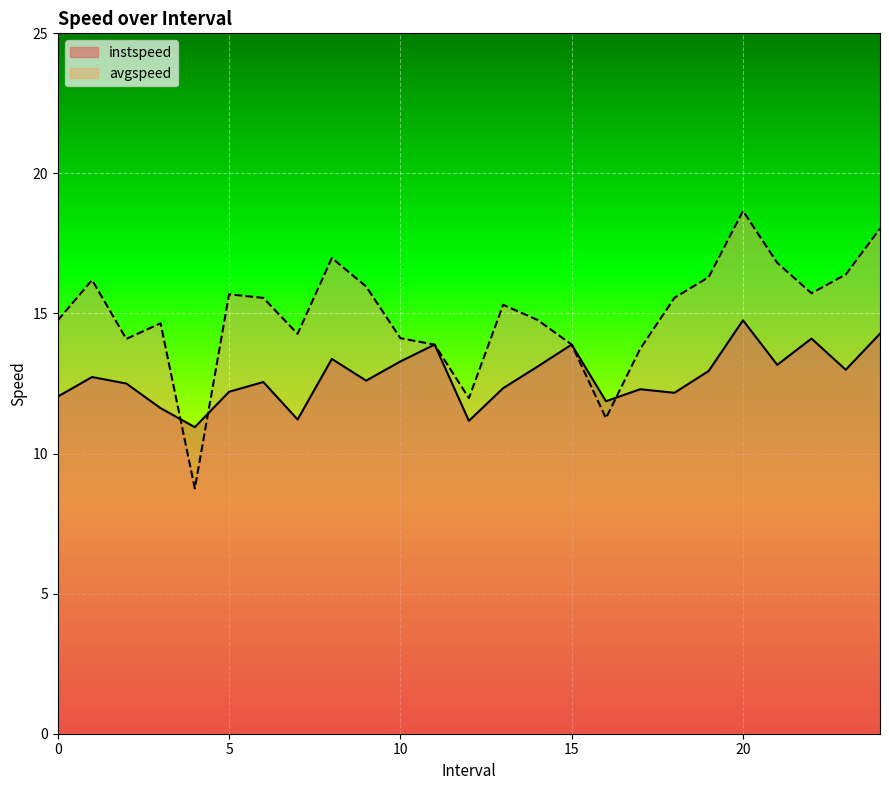

List the labels in order of avgspeed value, smallest first.

4.0, 16.0, 12.0, 17.0, 11.0, 15.0, 2.0, 10.0, 7.0, 3.0, 0.0, 14.0, 13.0, 6.0, 18.0, 5.0, 22.0, 9.0, 1.0, 19.0, 23.0, 21.0, 8.0, 24.0, 20.0